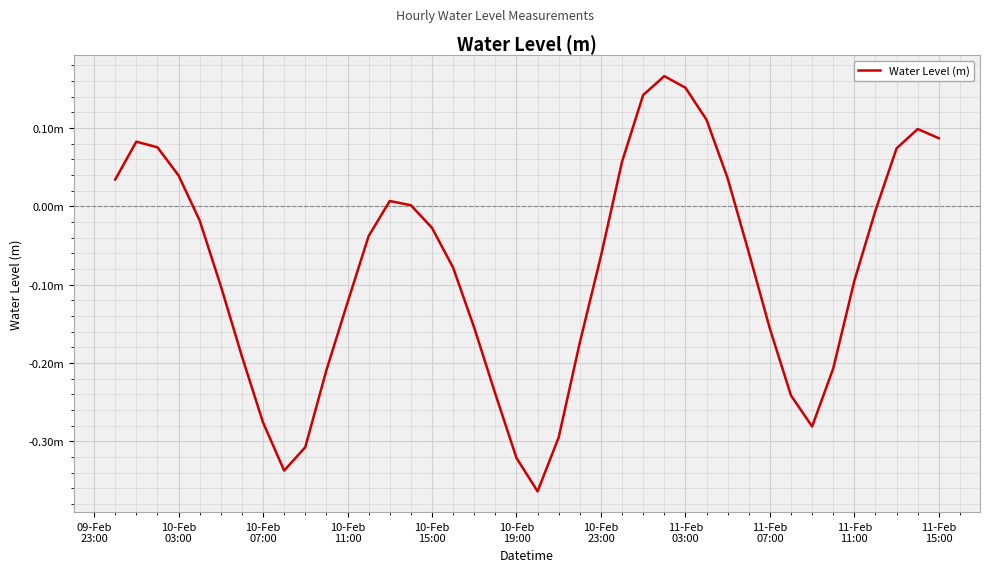

Is this an area chart (filled region under the line)?

No